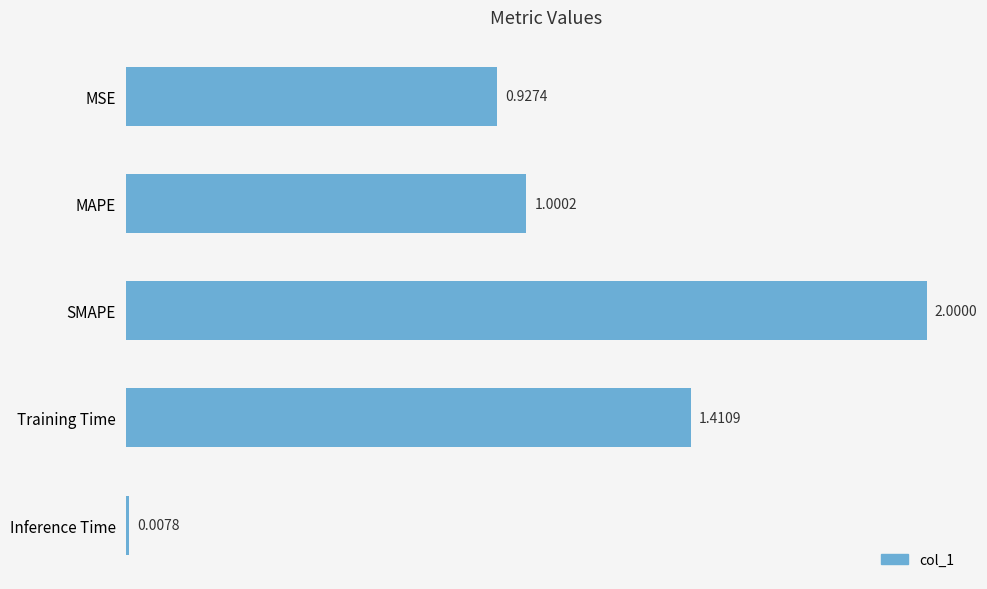

What is the average value?

1.1